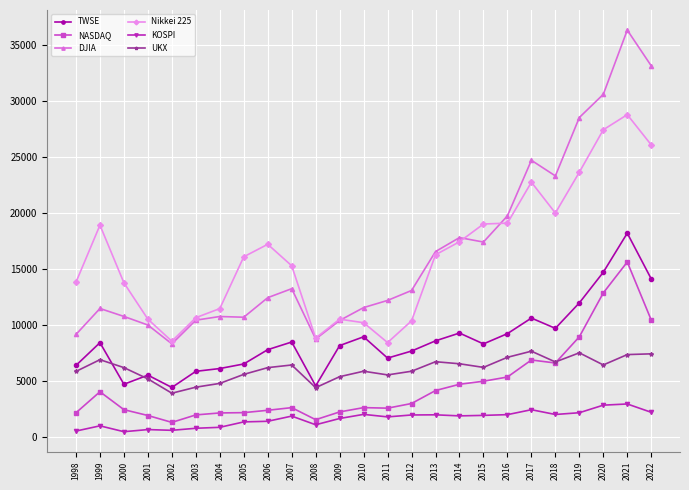

Does the chart have visible grid lines?

Yes